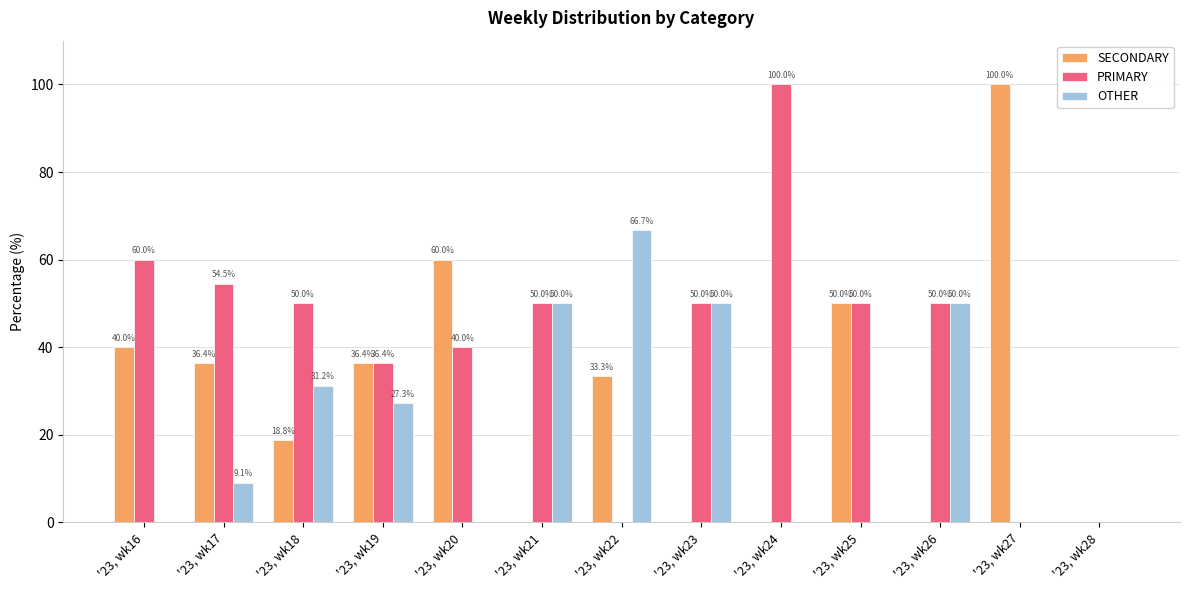

How many groups of bars are there?

13